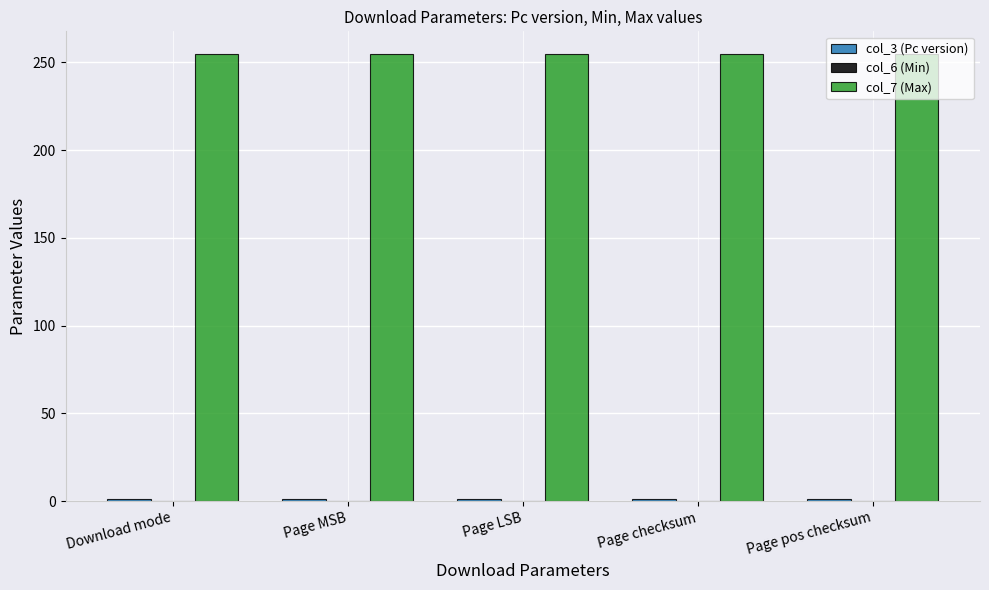

At how many categories does at least one series exceed 45?

5